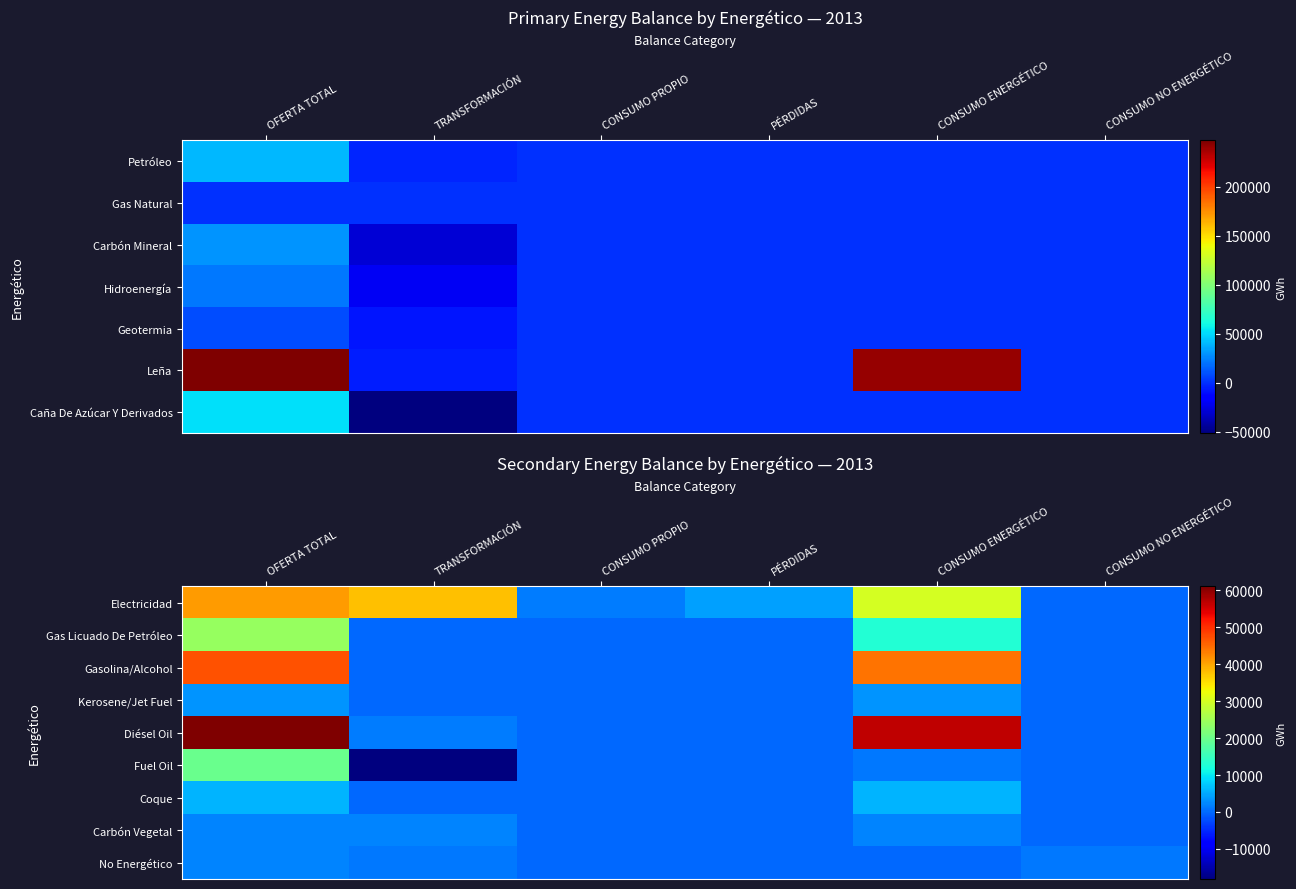

True or false: Coque has a value of 3684.3 at CONSUMO NO ENERGÉTICO.

False